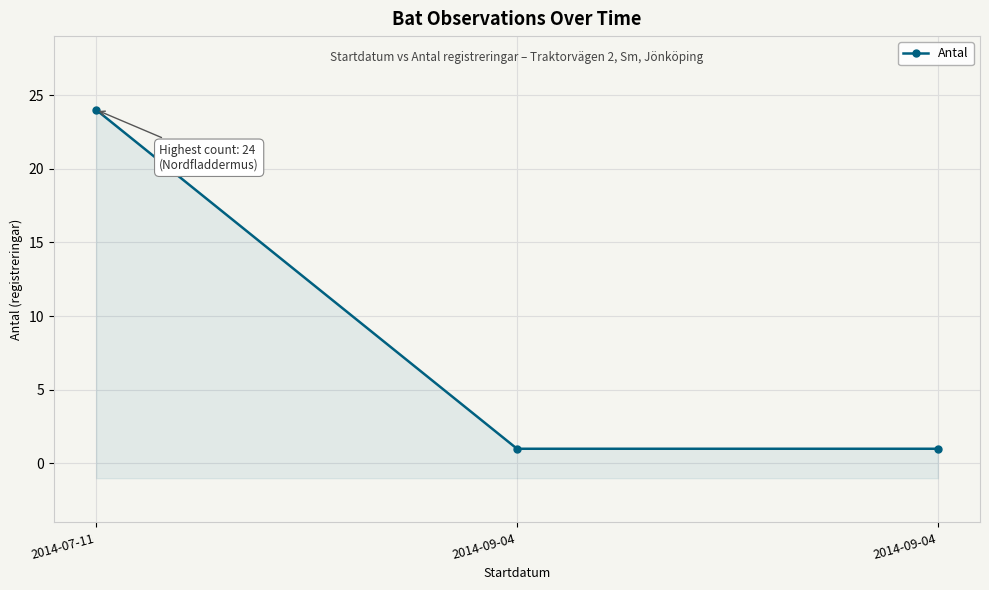

How many lines are shown in the chart?

1